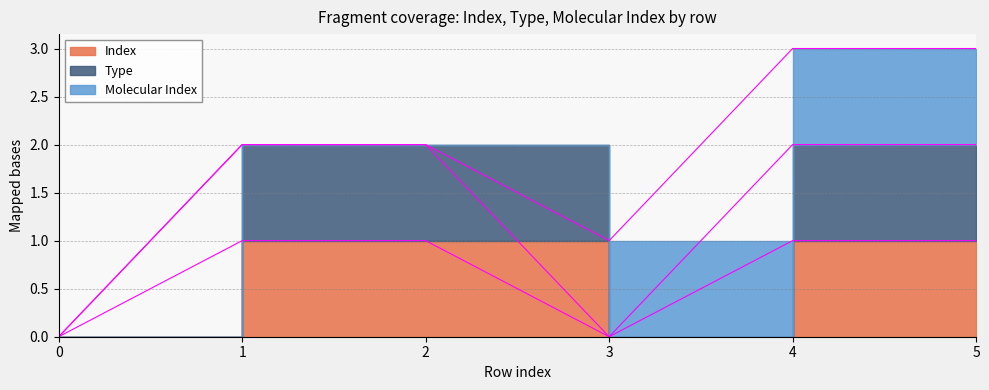

True or false: Index and Type cross at least once.

False